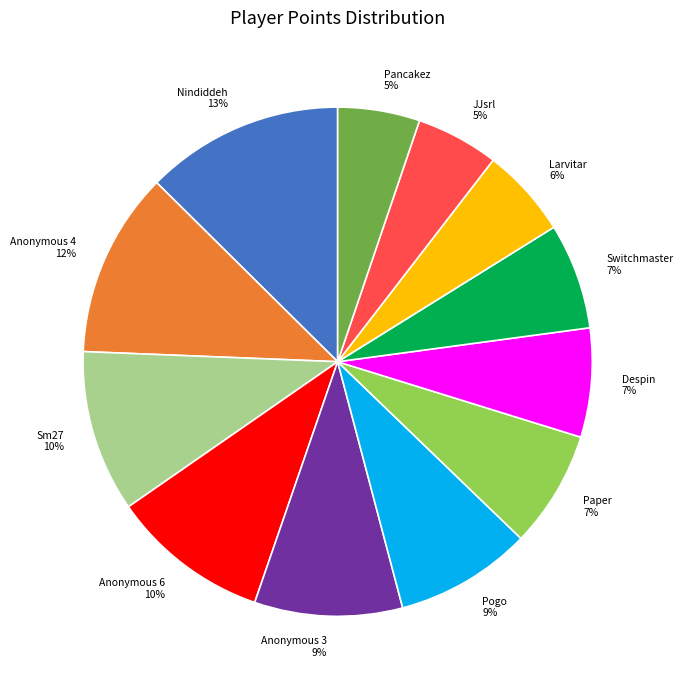

Which has a higher value, Anonymous 4 or Anonymous 3?

Anonymous 4